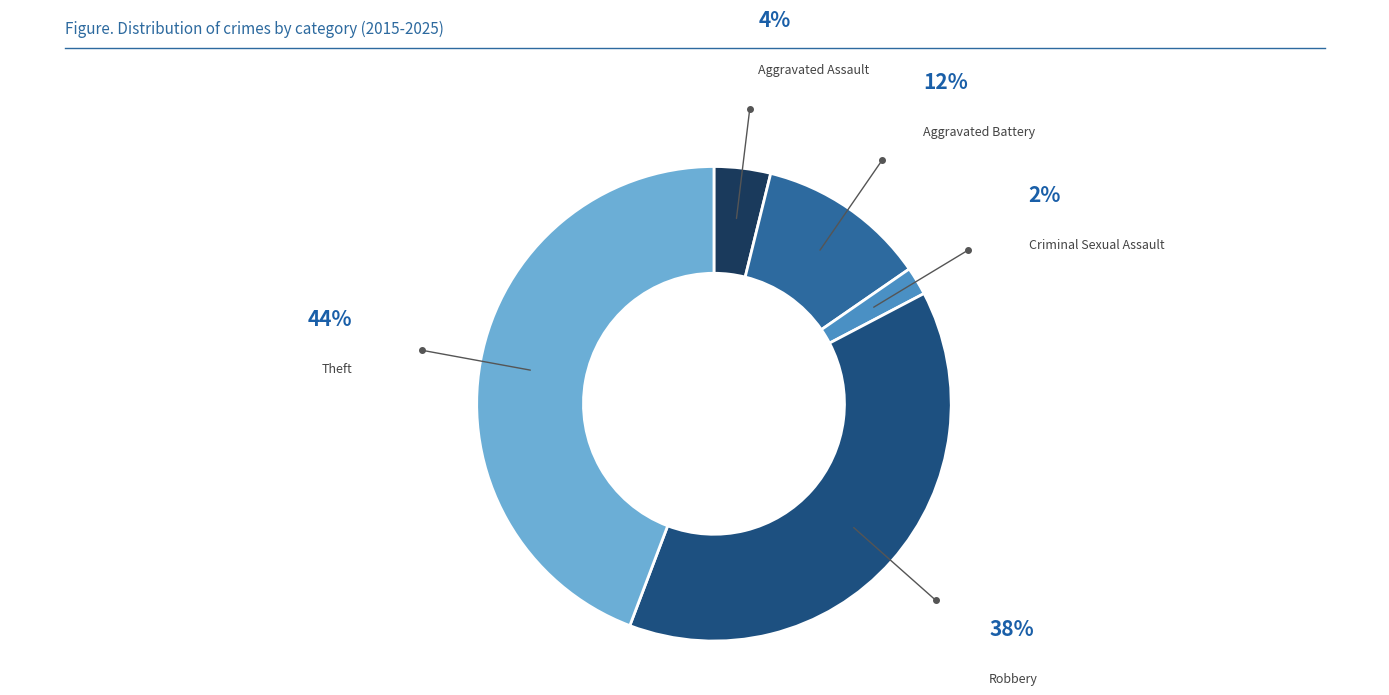

What is the ratio of the value at Aggravated Assault to the value at Criminal Sexual Assault?

2.0